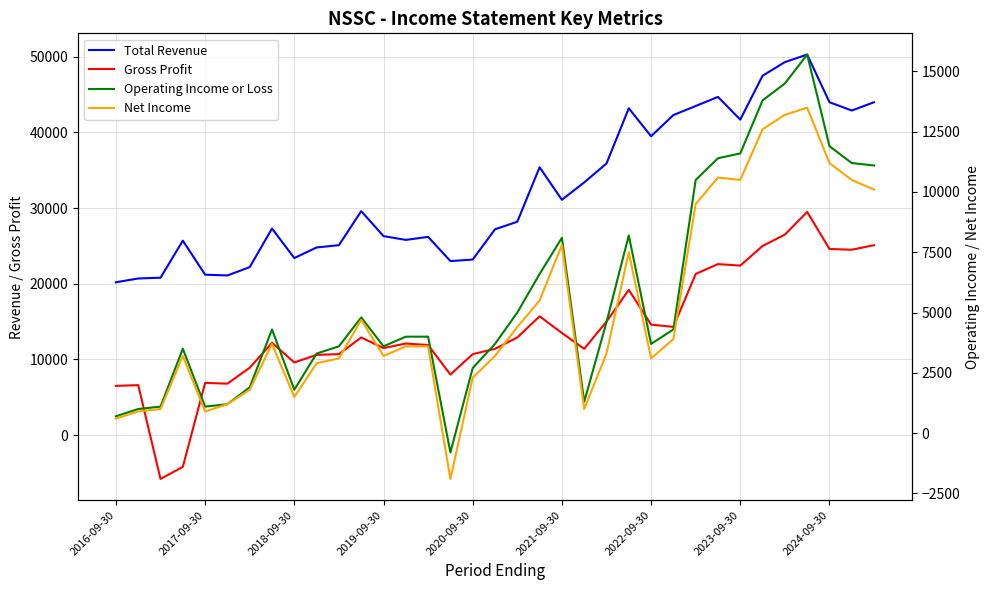

What is the difference between the highest and lowest values at 11?

24900